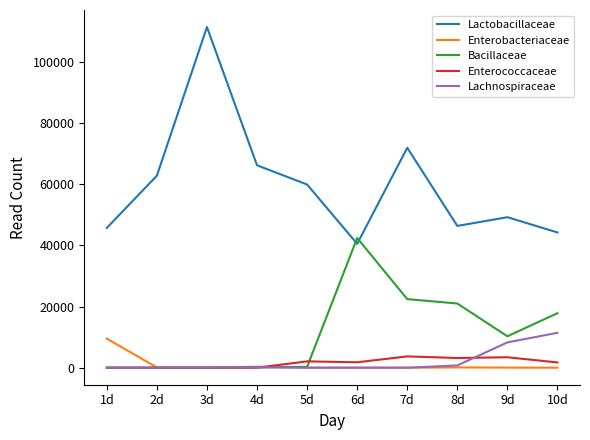

Between which two adjacent categories do Bacillaceae and Lactobacillaceae first intersect?

5d and 6d